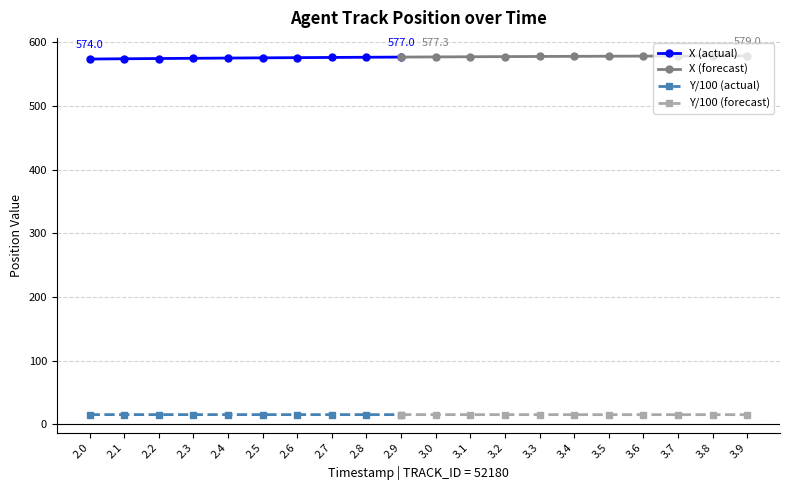

What value does the X series have at 3.2?

577.8